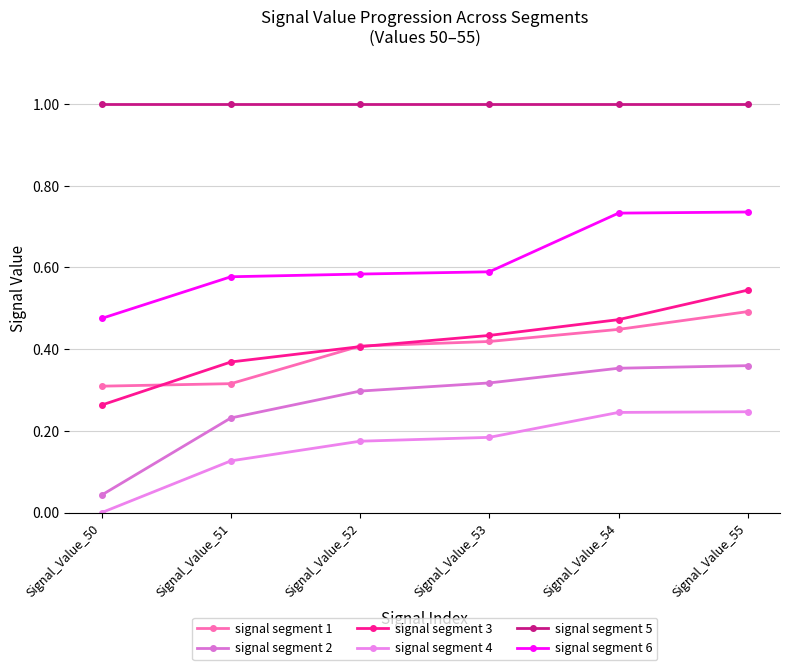

What is the approximate value of signal segment 5 at Signal_Value_55?

1.0